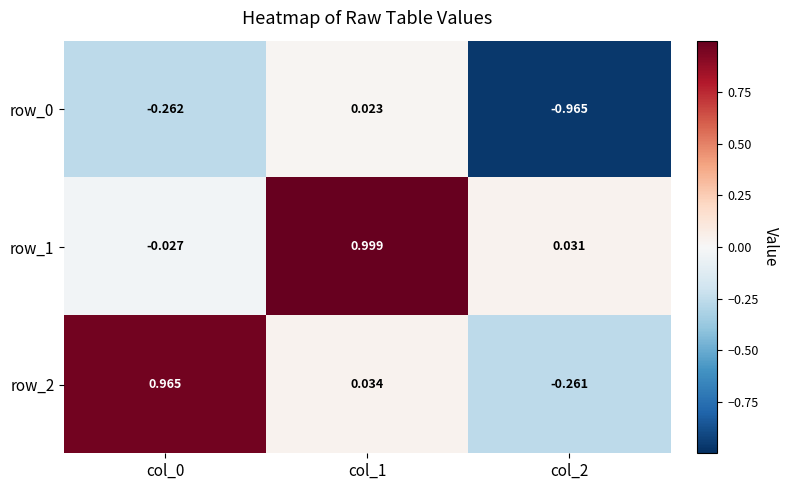

Which series has the widest spread of values?

row_2